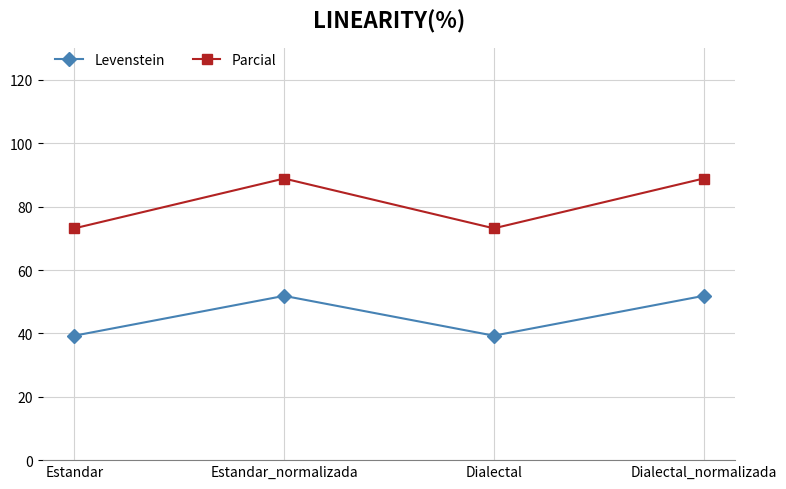

Is it true that Levenstein equals 83.9 at Dialectal_normalizada?

False